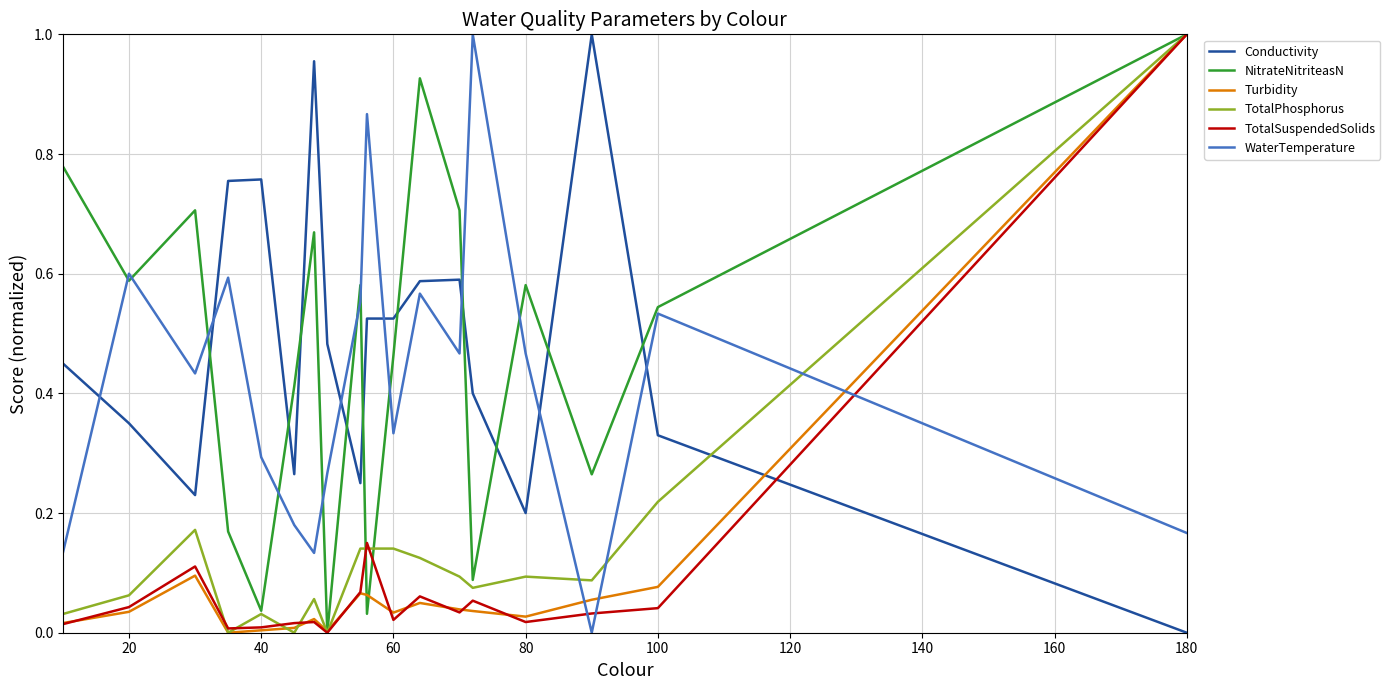

Which series ends up on top after the final intersection of TotalPhosphorus and Conductivity?

TotalPhosphorus